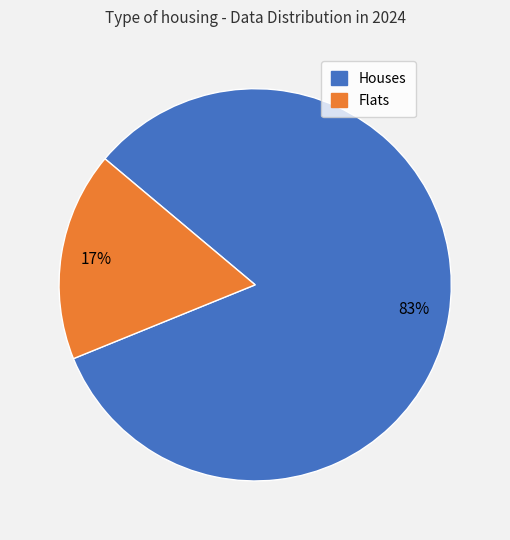

Rank the categories by value from highest to lowest.

Houses, Flats